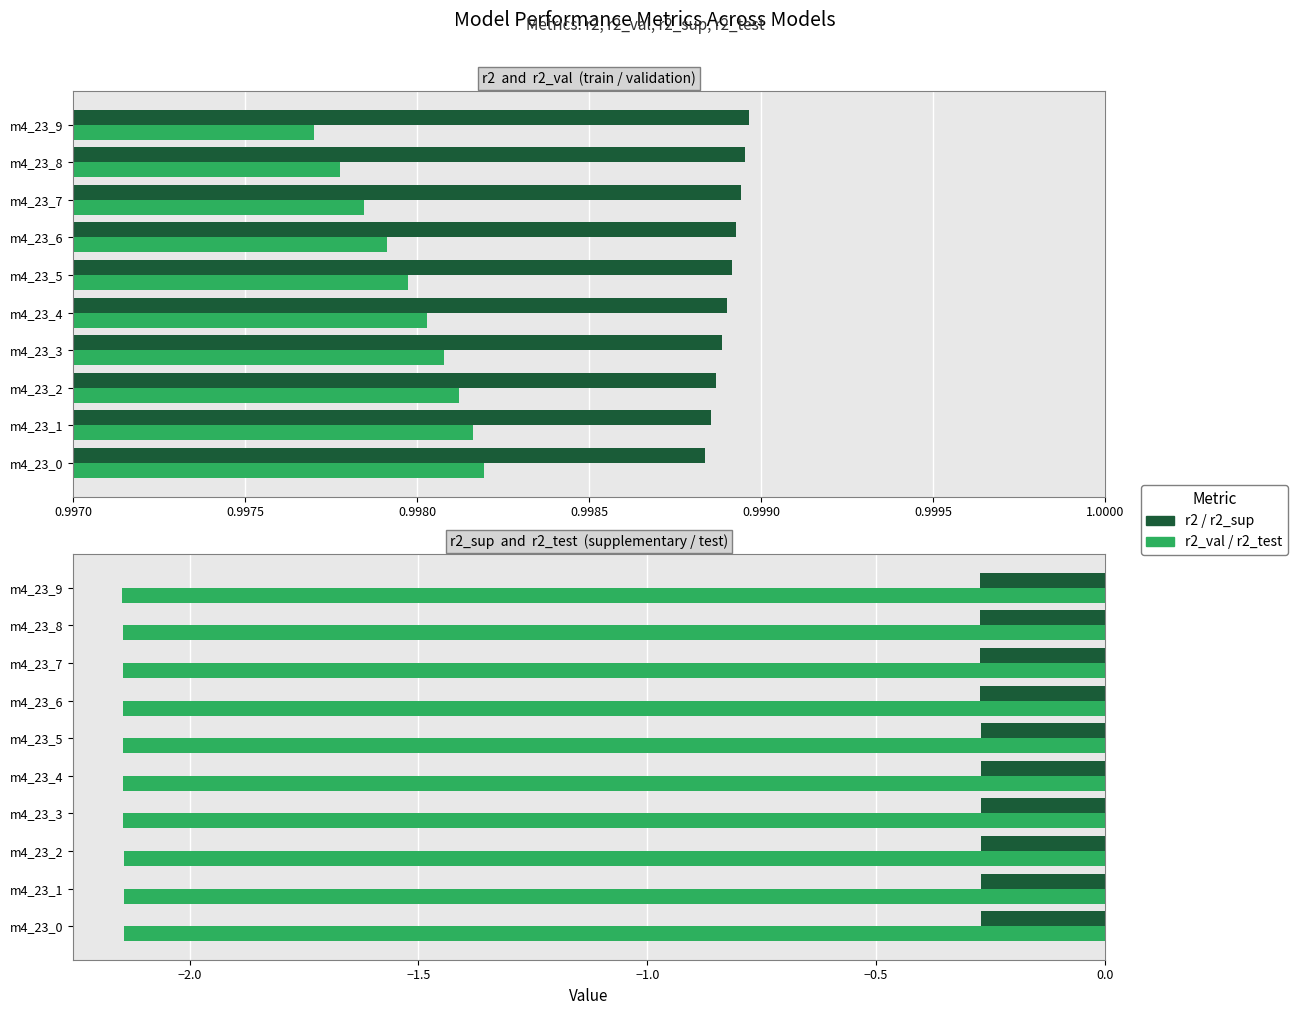

Which category has the lowest value across all series?

m4_23_9